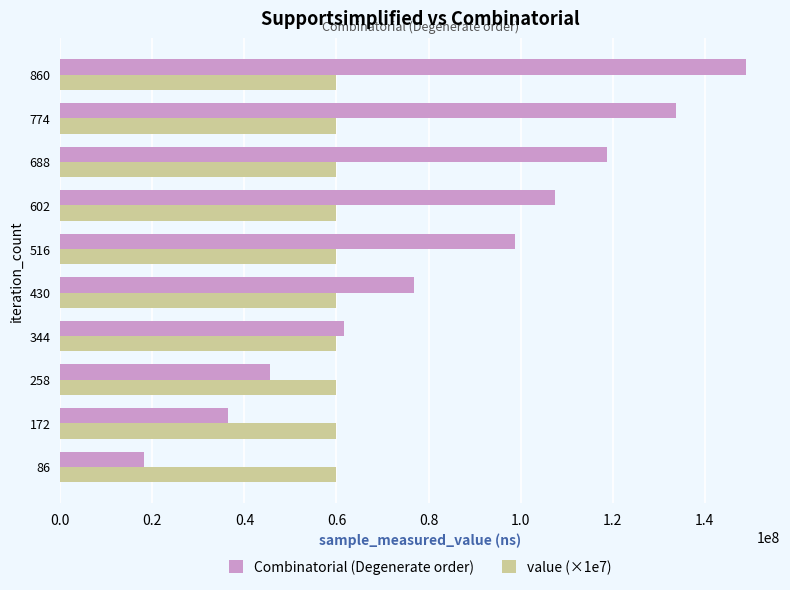

List the series in order of their overall mean, lowest first.

value (×1e7), Combinatorial (Degenerate order)